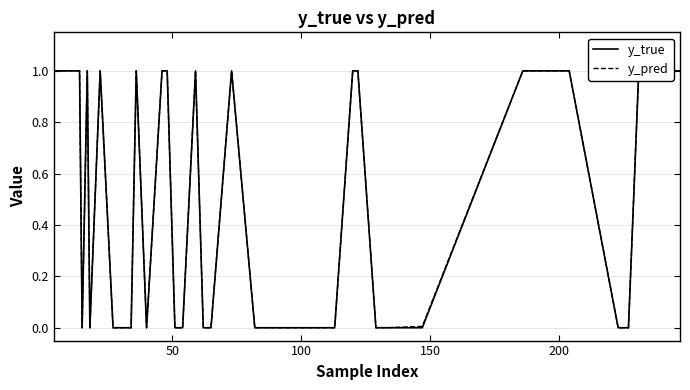

At which category does the chart reach its minimum across all series?

100